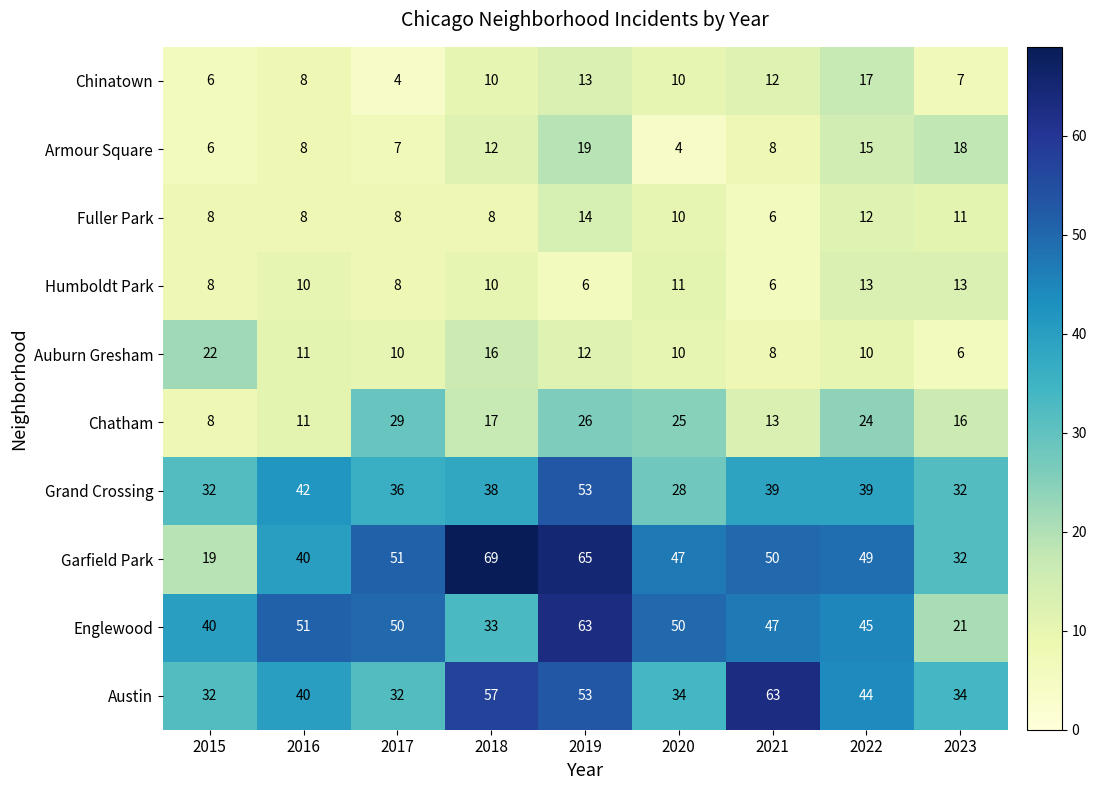

Between 2016 and 2019, which series saw the biggest shift?

Garfield Park